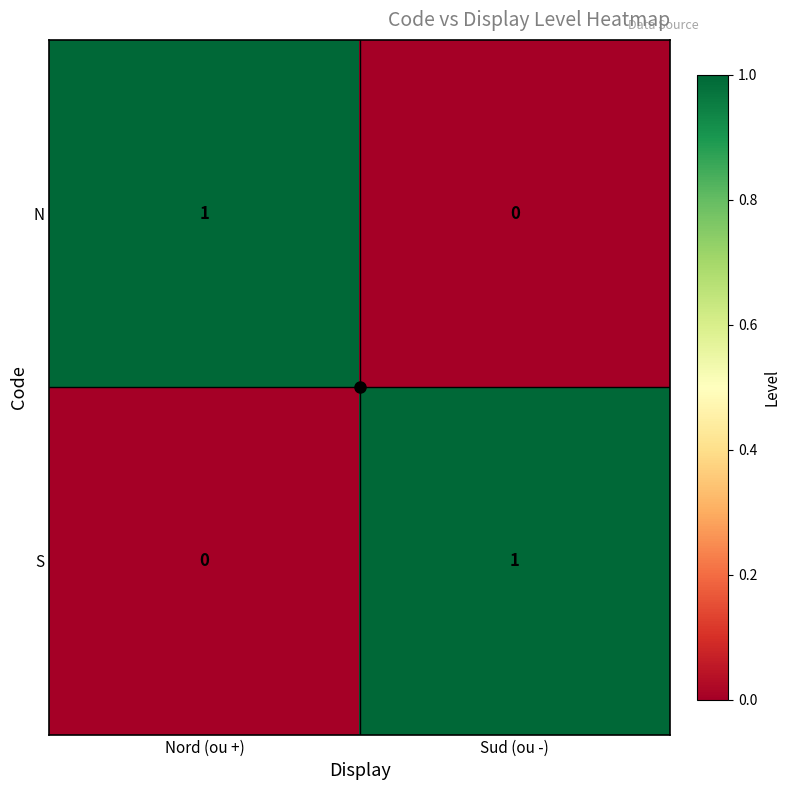

Where is N nearest to the value 0?

Sud (ou -)